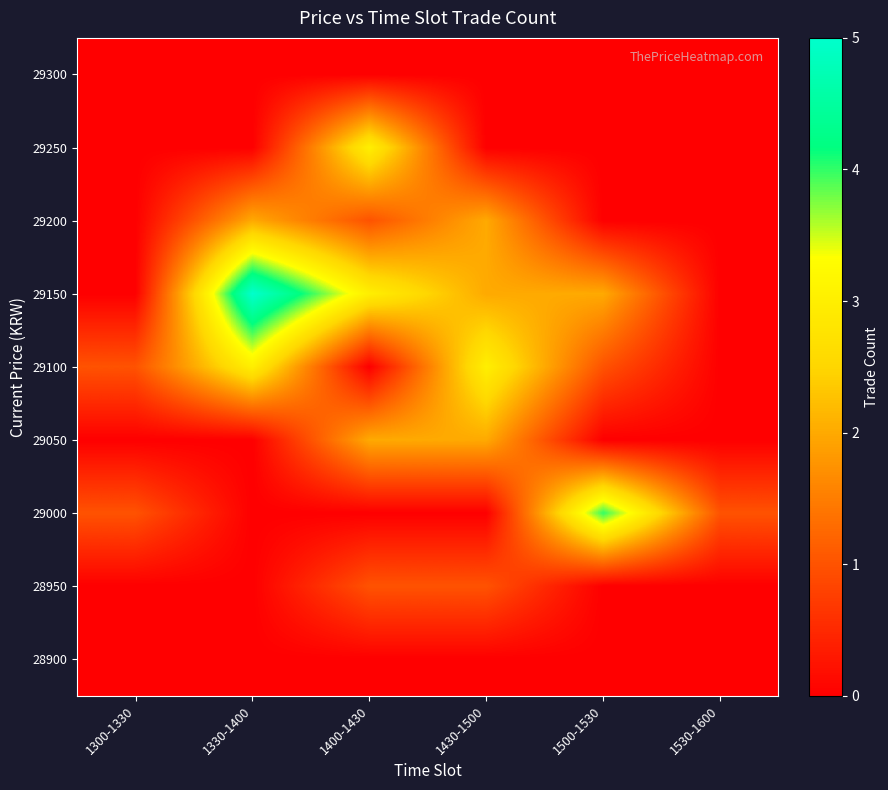

What is the spread (max minus min) of values at 1500-1530?

4